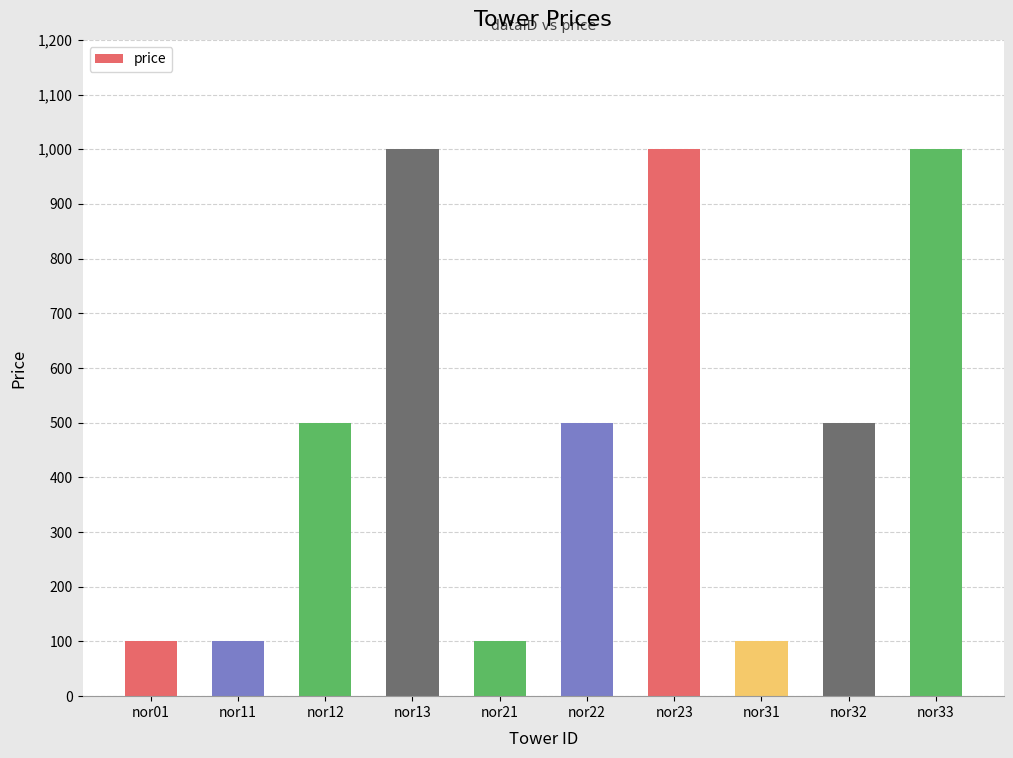

Count the number of data series in this chart.

1